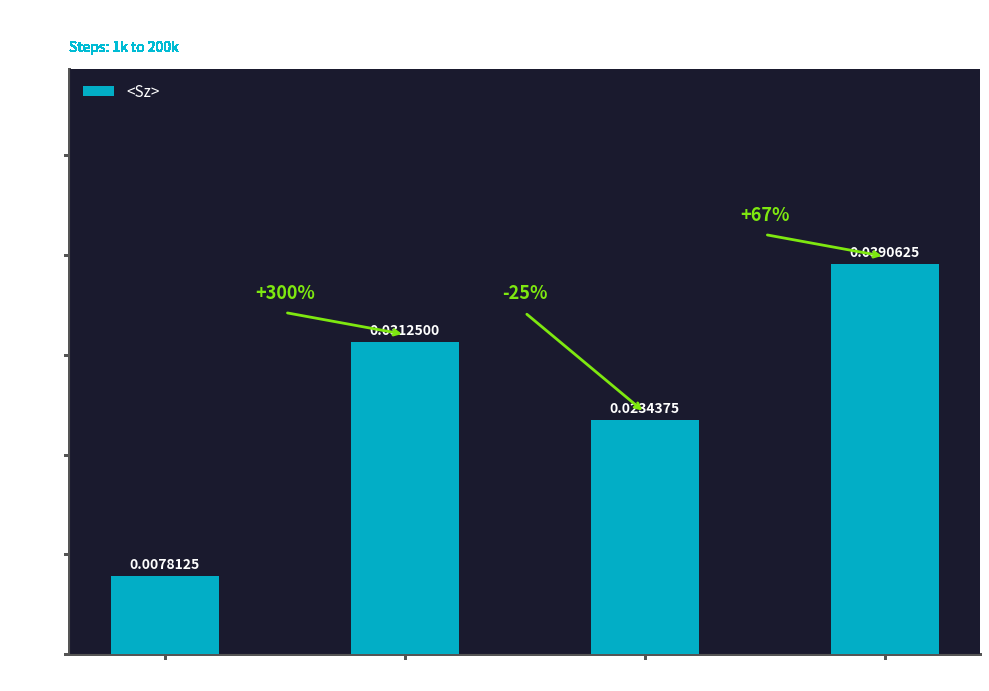

List the labels in order of value, largest first.

Steps 151k-200k, Steps 51k-100k, Steps 101k-150k, Steps 1k-50k